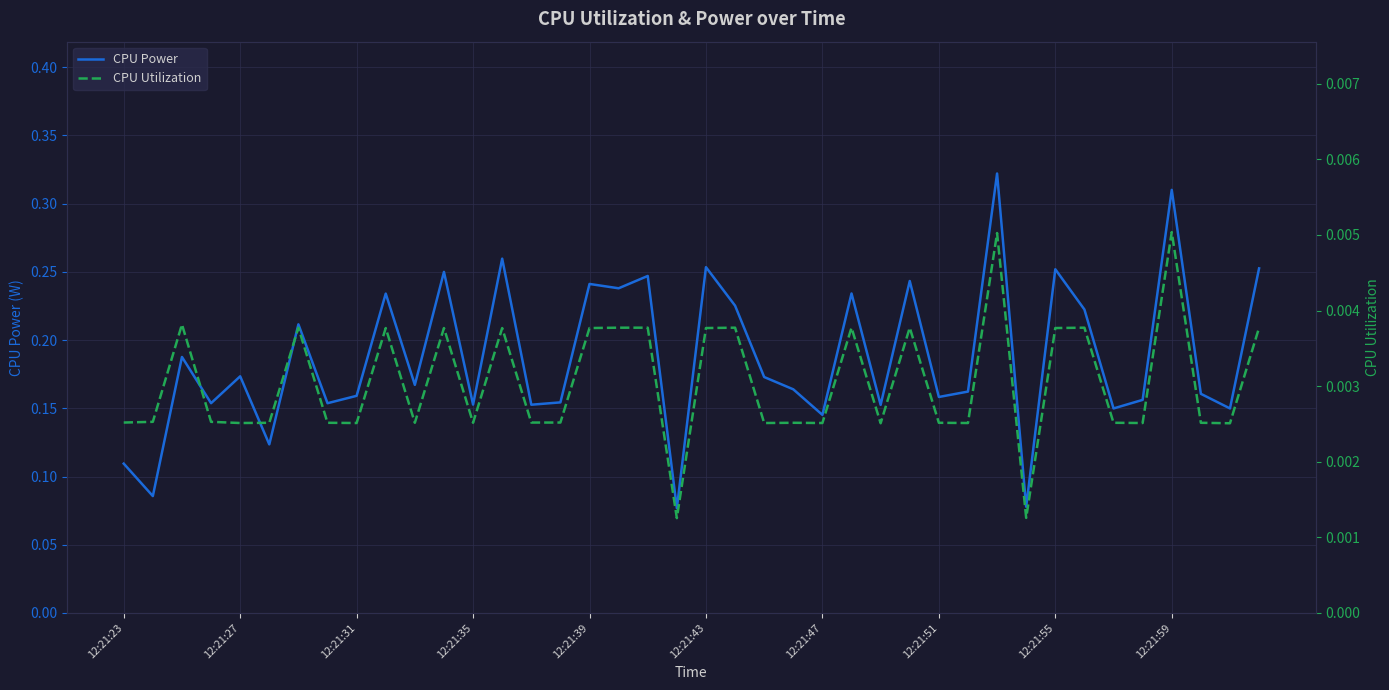

At which category is the sum across all series the highest?

30